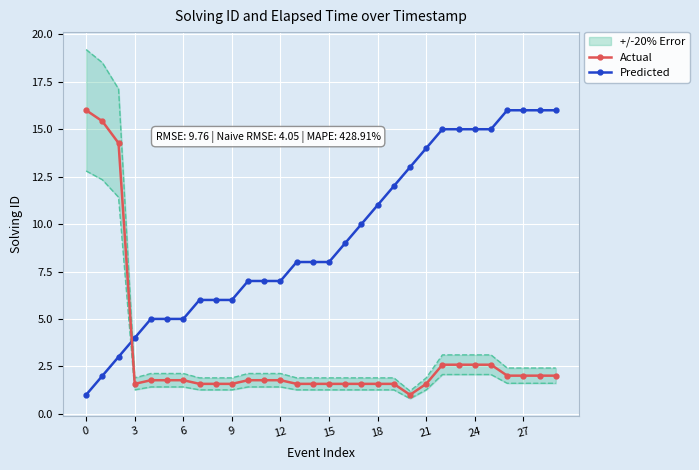

The value of Actual at 20 is 1.0. True or false?

True